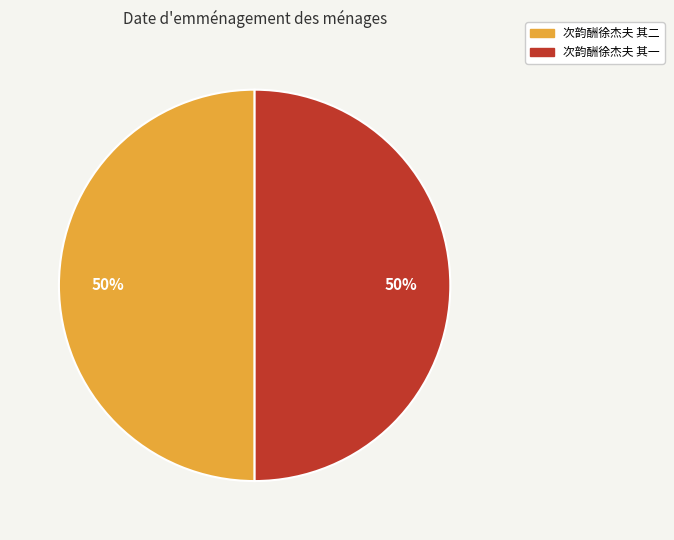

Do 次韵酬徐杰夫 其二 and 次韵酬徐杰夫 其一 together represent more than half of the pie?

Yes